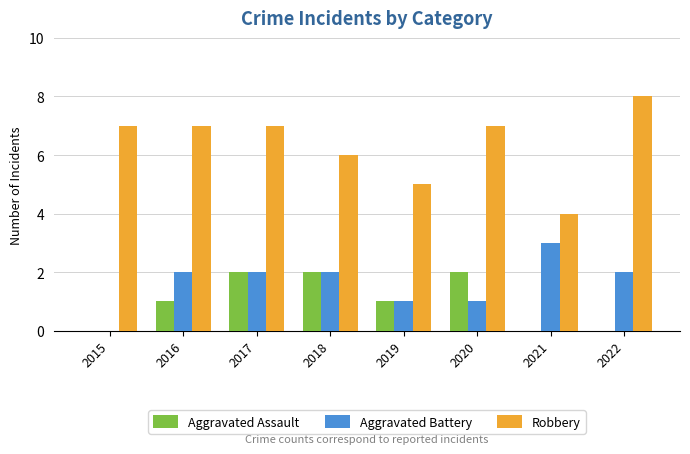

What is the spread (max minus min) of values at 2019?

4